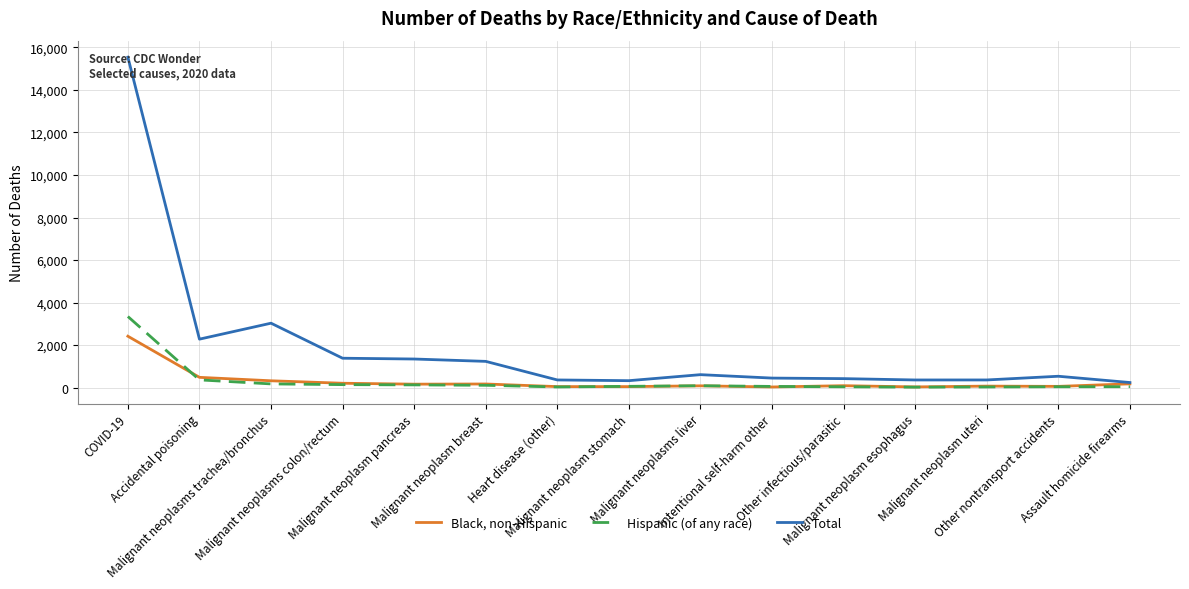

Which series has the largest range (max minus min)?

Total